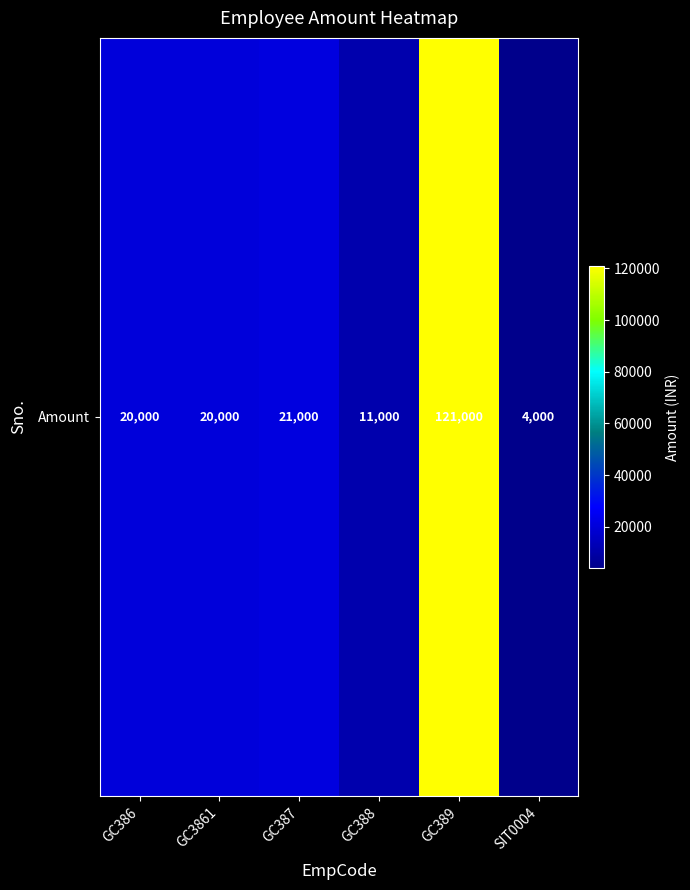

Where is the data nearest to the value 62500?

GC387